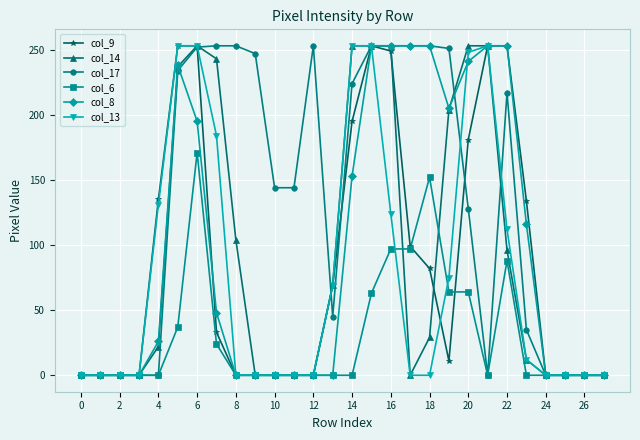

True or false: col_14 has more than 0 interior local peaks.

True